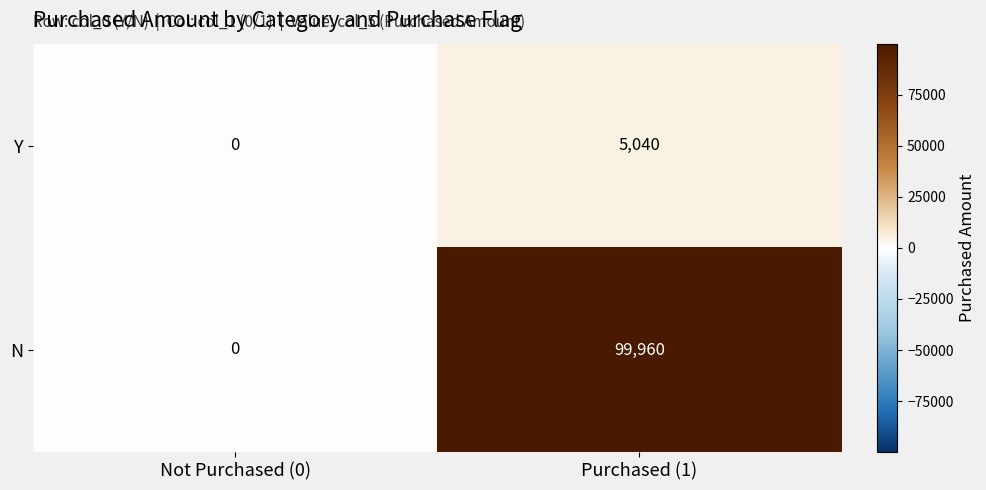

At how many categories does at least one series exceed 26110?

1